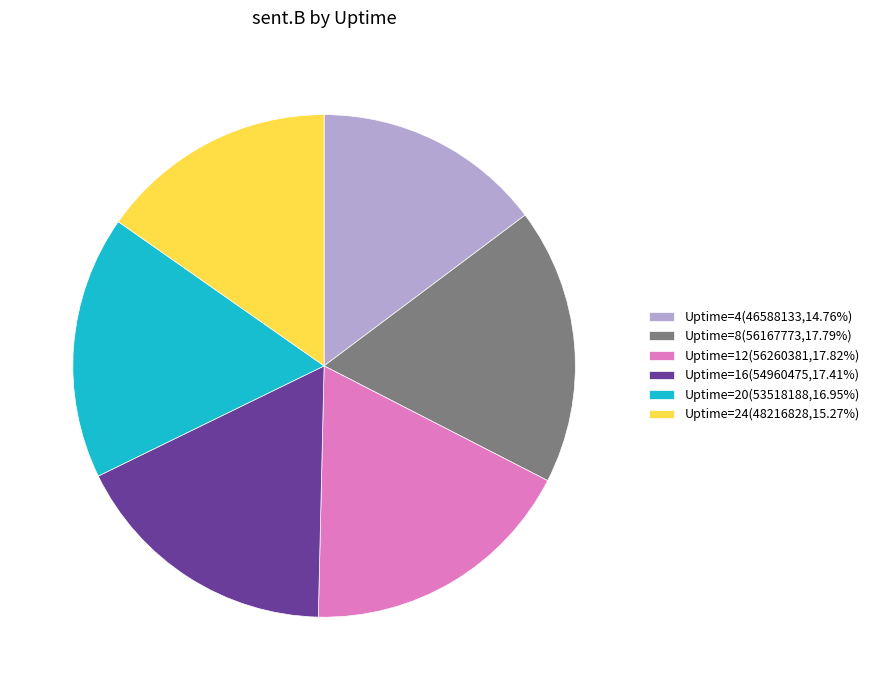

Is the sum of Uptime=16(54960475,17.41%) and Uptime=24(48216828,15.27%) greater than half?

No